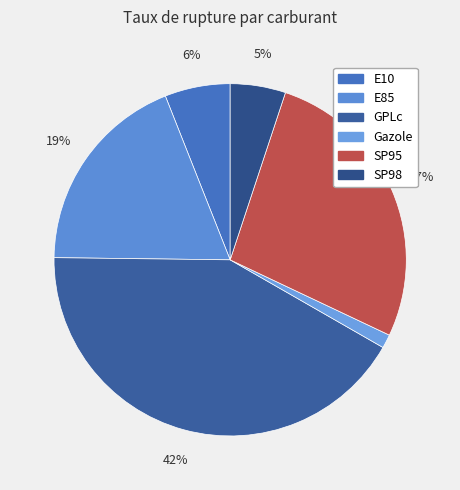

How many segments does this pie chart have?

6